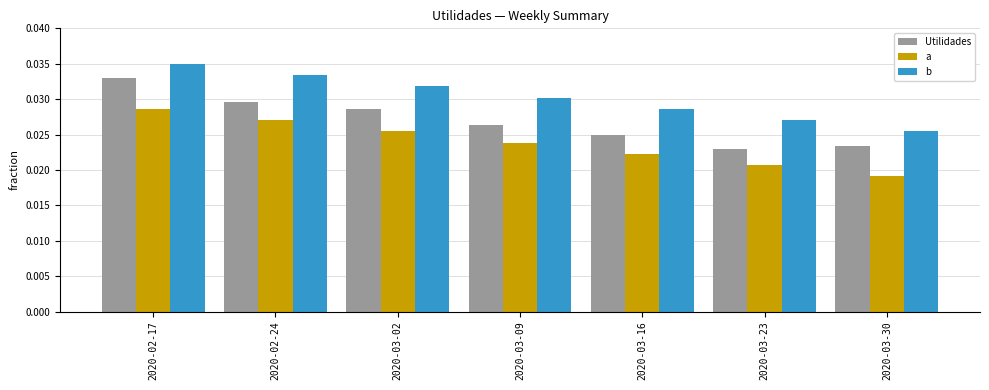

Where is b nearest to the value 0?

2020-03-30